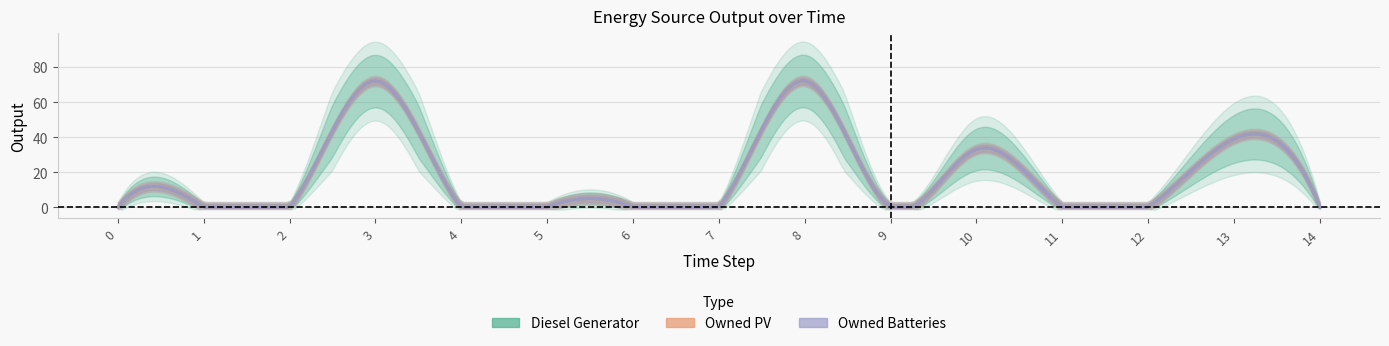

At which category does the chart reach its peak across all series?

3